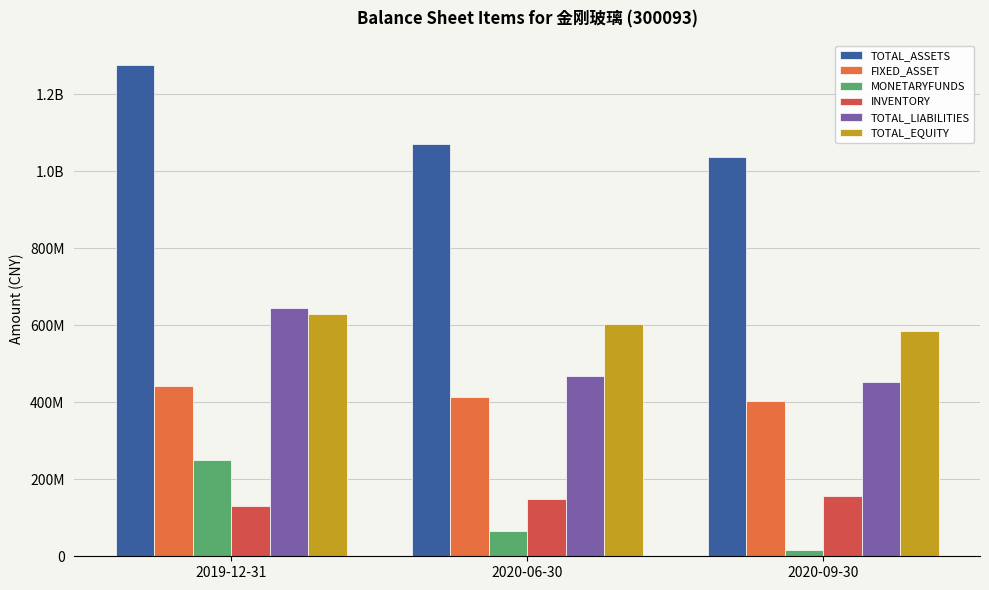

Reading left to right, what are all the values shown in this chart?

TOTAL_ASSETS: 2019-12-31=1275007584.4	2020-06-30=1070647318.6	2020-09-30=1035487138.5
FIXED_ASSET: 2019-12-31=441683830.4	2020-06-30=413613152.9	2020-09-30=403576678.3
MONETARYFUNDS: 2019-12-31=249362344.0	2020-06-30=64886815.1	2020-09-30=15805524.9
INVENTORY: 2019-12-31=130917605.5	2020-06-30=148367641.7	2020-09-30=157143332.1
TOTAL_LIABILITIES: 2019-12-31=644835008.1	2020-06-30=467553982.9	2020-09-30=451538759.2
TOTAL_EQUITY: 2019-12-31=630172576.3	2020-06-30=603093335.7	2020-09-30=583948379.3